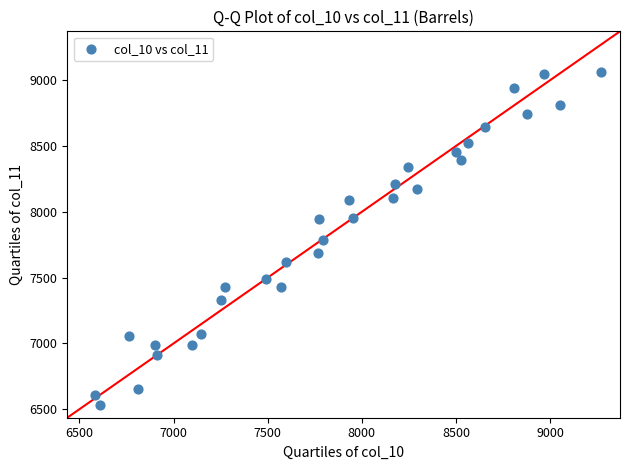

What is the range of X values (max minus min)?

2686.8